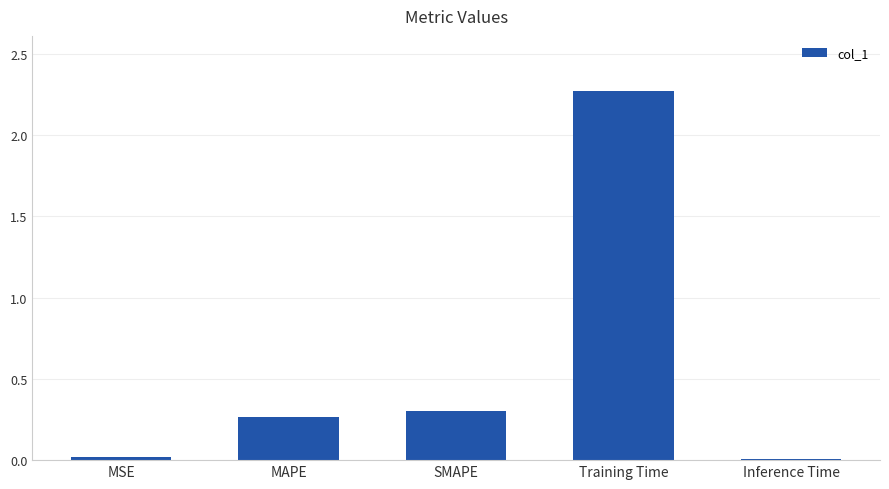

What is the average value?

0.6